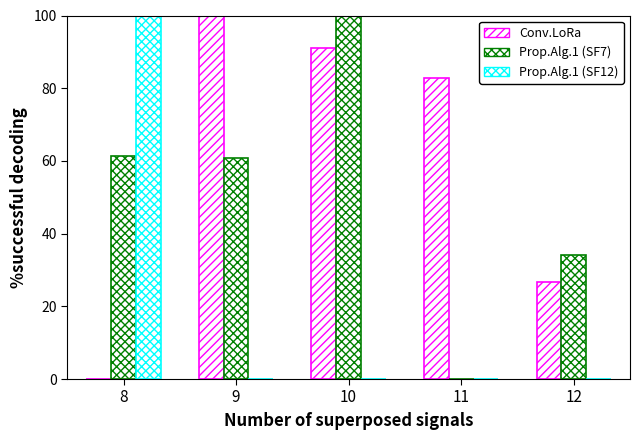

What is the highest value of the Prop.Alg.1 (SF7) series?

100.0